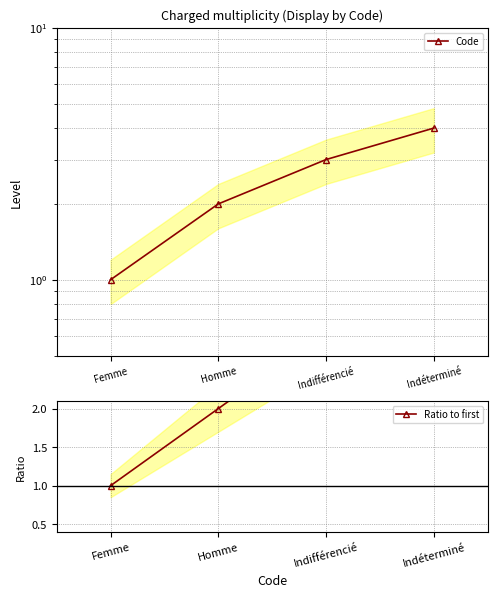

At which label does Ratio to first first exceed 3?

Indéterminé